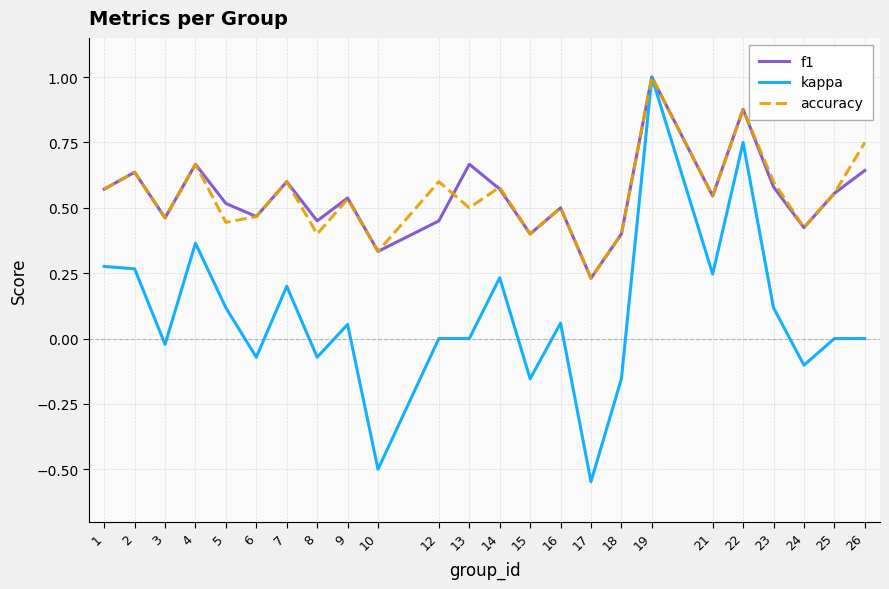

At 12, list the series in order from smallest to largest.

kappa, f1, accuracy